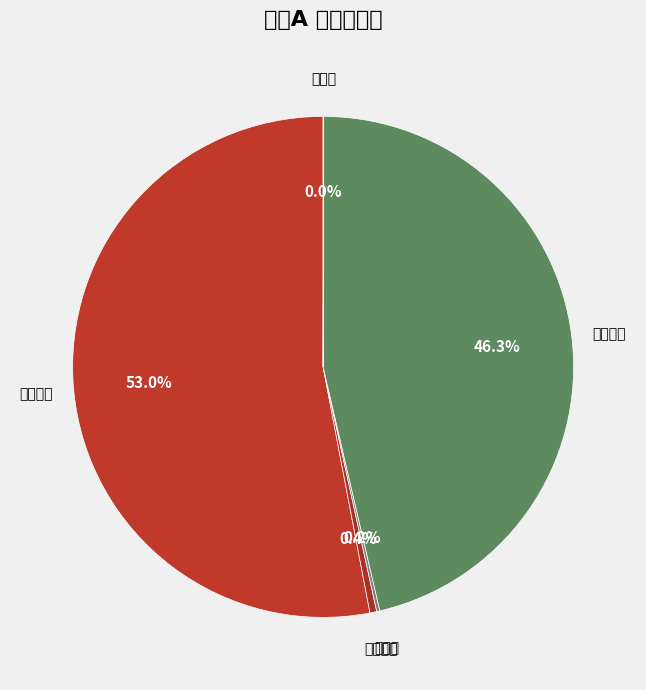

Is there any slice that represents more than half of the pie?

Yes